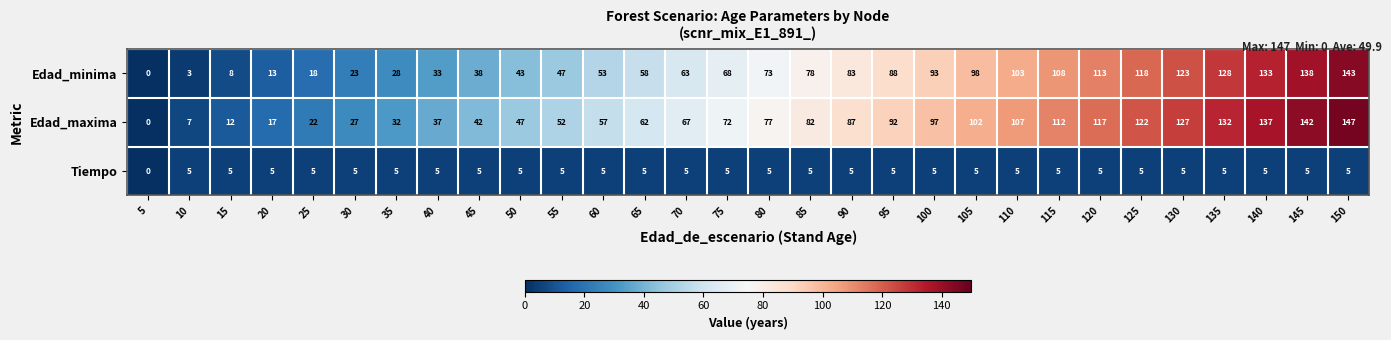

Count the Tiempo values in the range 5 to 6.

29